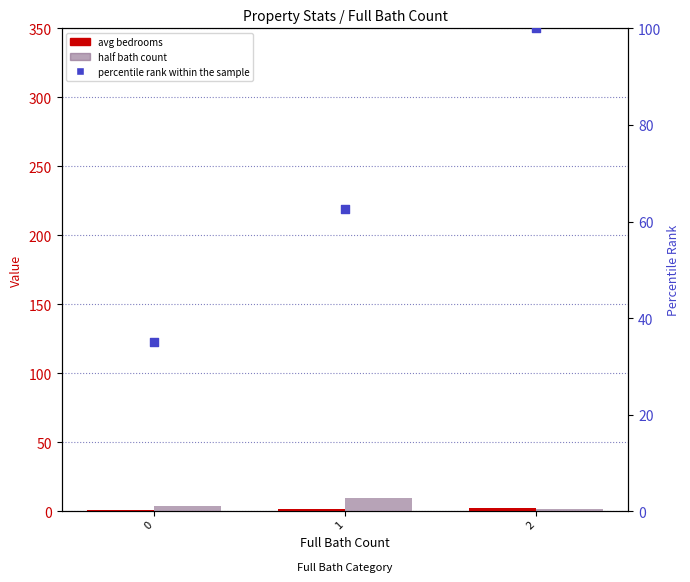

Which series contains the highest Y value?

percentile rank within the sample